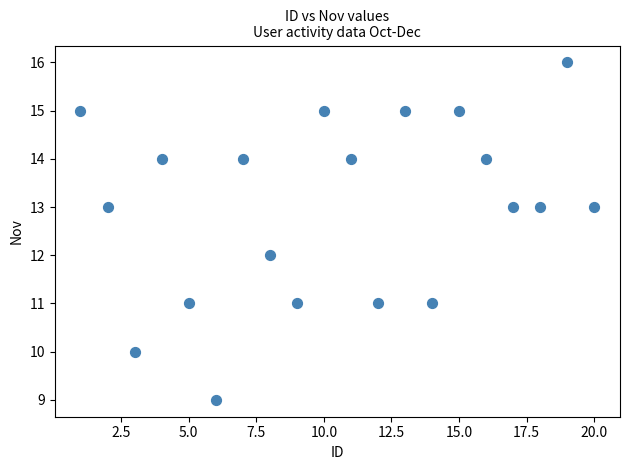

What is the range of Y values (max minus min)?

7